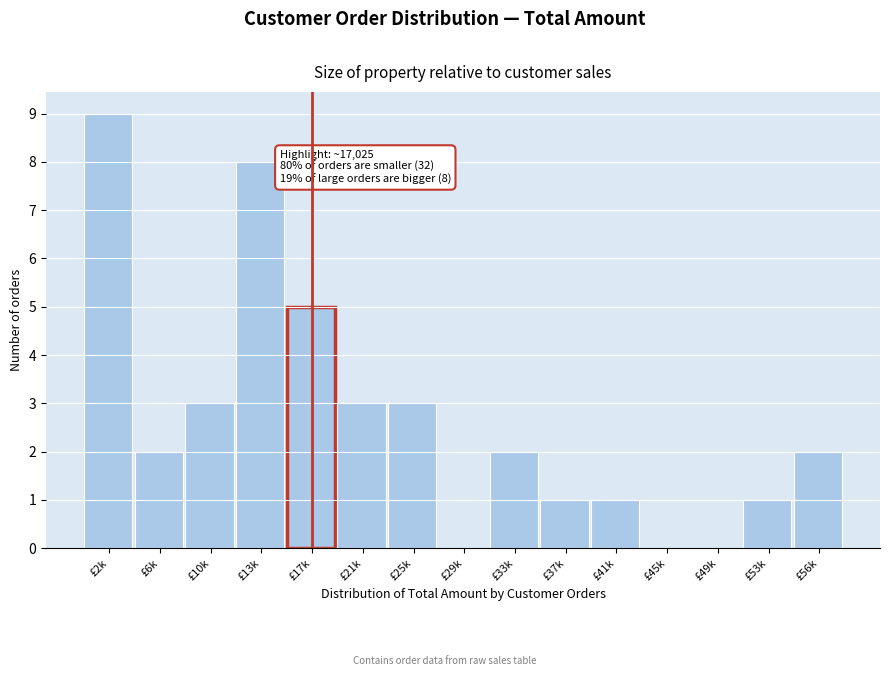

Reading right to left, extract all data points from this chart.

£56k=2	£53k=1	£49k=0	£45k=0	£41k=1	£37k=1	£33k=2	£29k=0	£25k=3	£21k=3	£17k=5	£13k=8	£10k=3	£6k=2	£2k=9